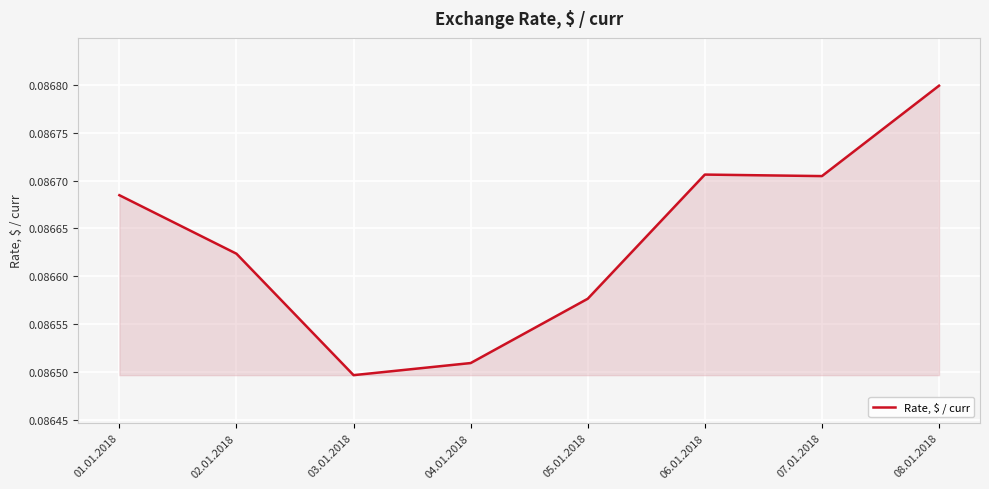

Where is the first local maximum?

06.01.2018